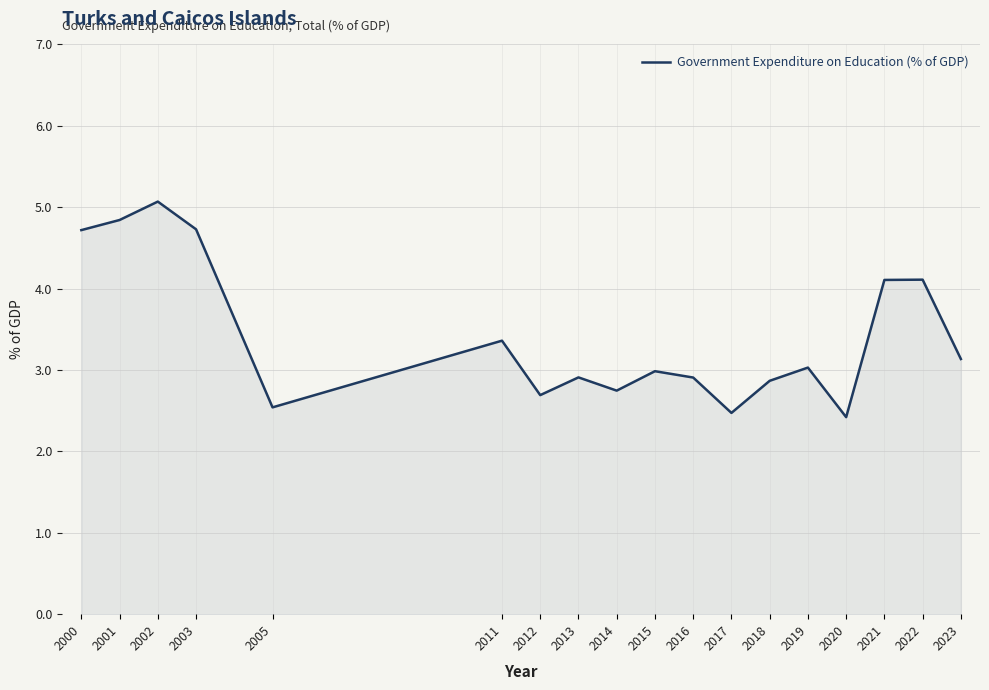

What is the greatest value displayed?

5.1